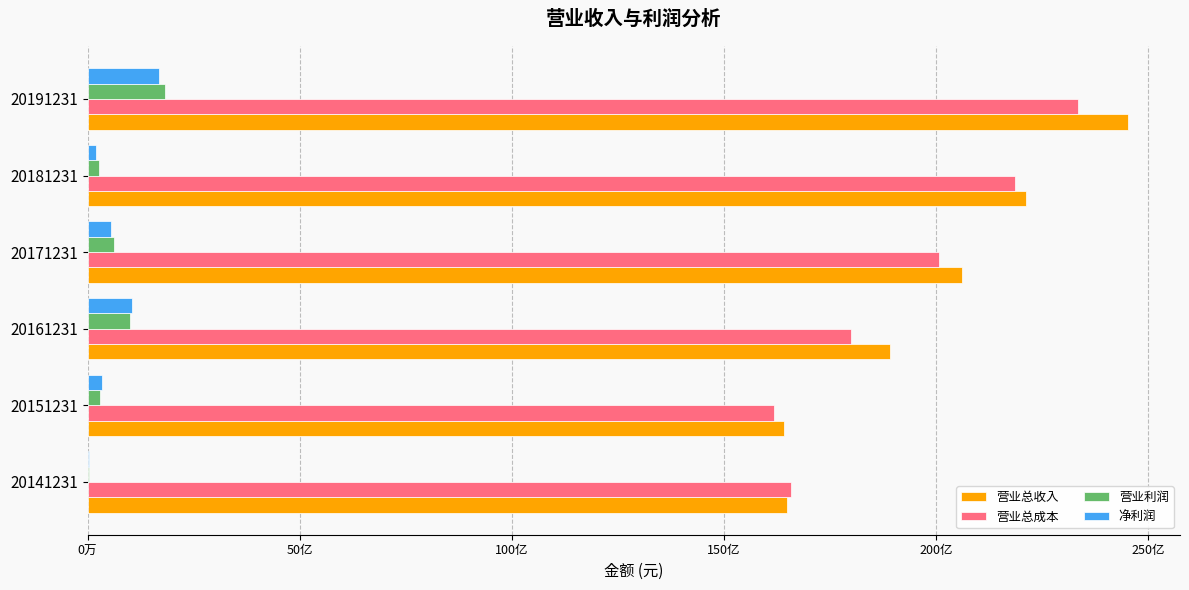

What are all the series names shown in the legend?

营业总收入, 营业总成本, 营业利润, 净利润